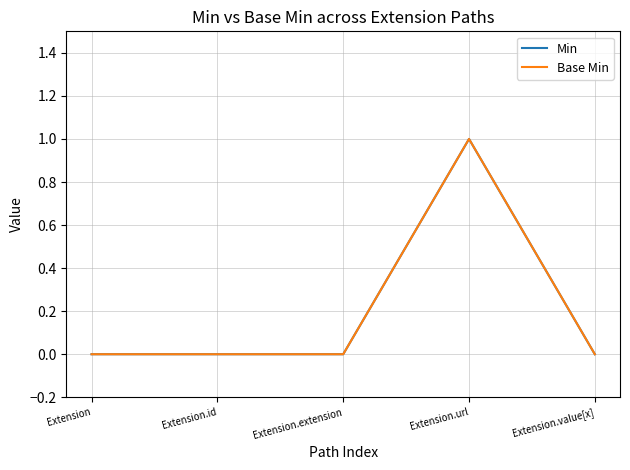

Reading left to right, transcribe all the data shown in this chart.

Min: 0	0	0	1	0
Base Min: 0	0	0	1	0